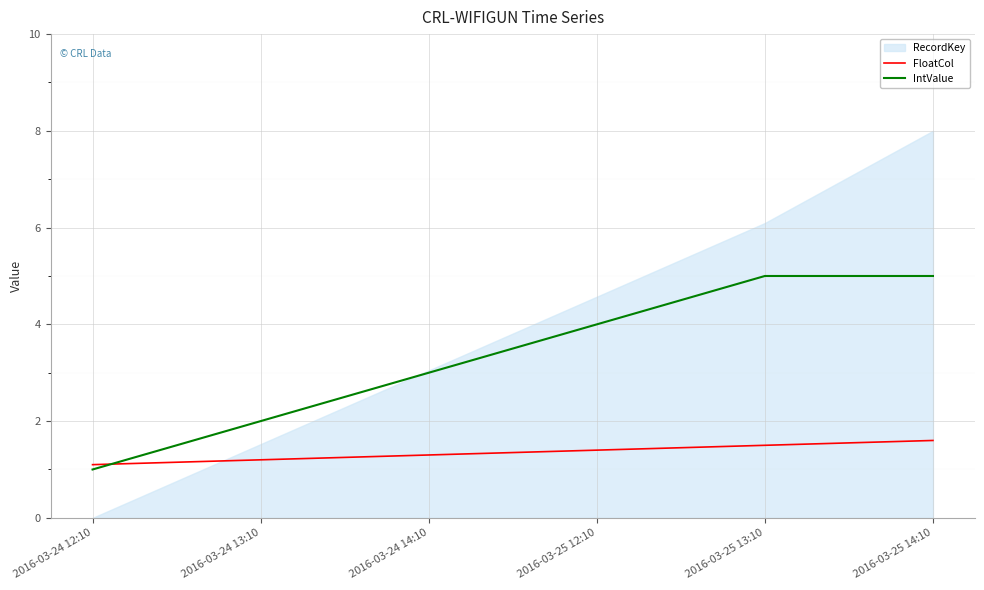

At which label does IntValue reach its minimum?

2016-03-24 12:10